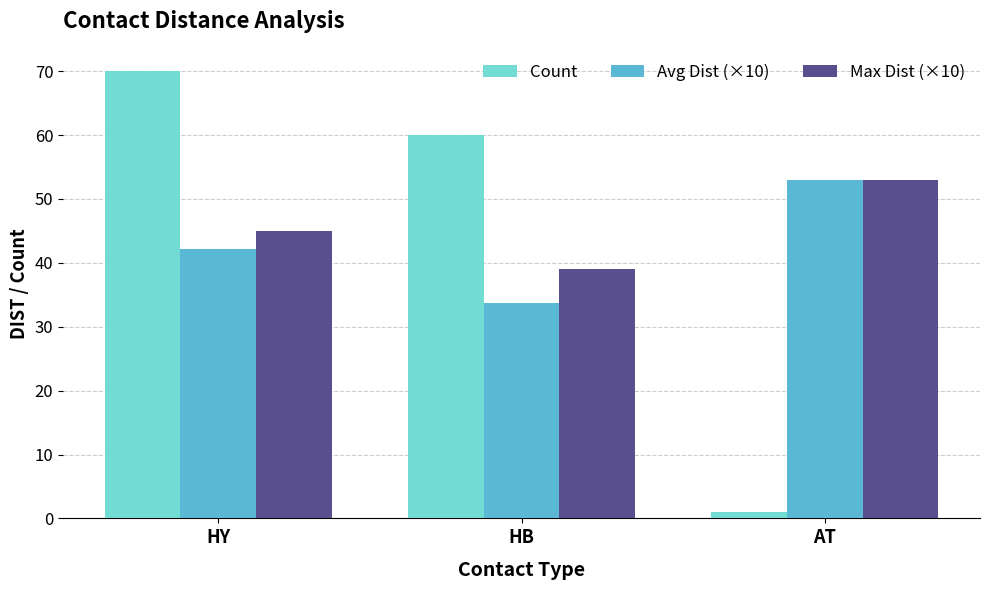

What is the difference between the highest and lowest values at HY?

27.9